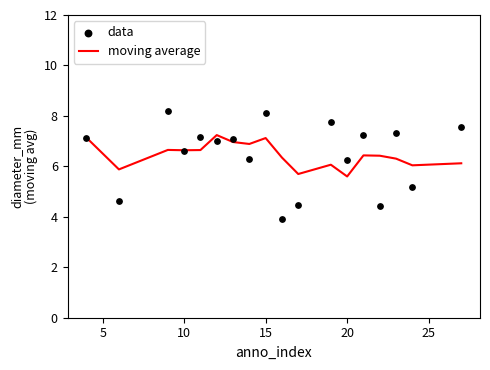

What is the highest value of the moving average series?

7.2